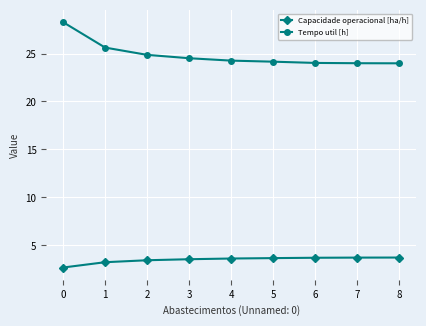

Rank the series by their maximum value, from highest to lowest.

Tempo util [h], Capacidade operacional [ha/h]